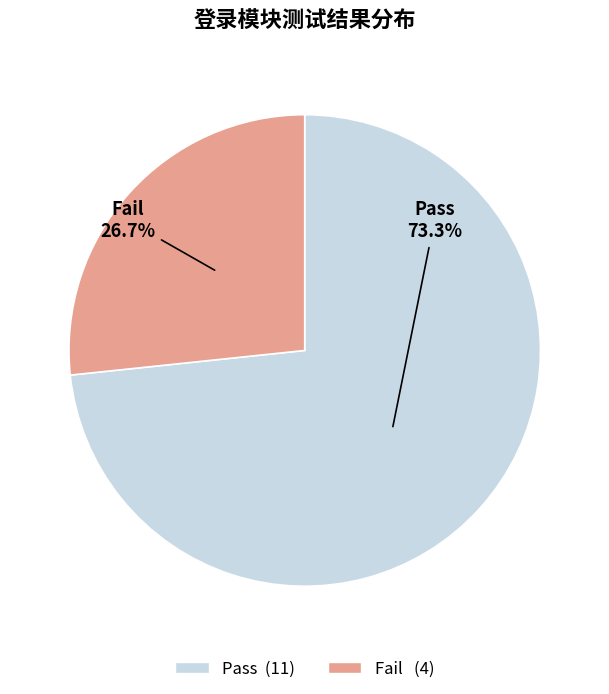

To the nearest percent, what is the difference between the Fail and Pass slice percentages?

47%